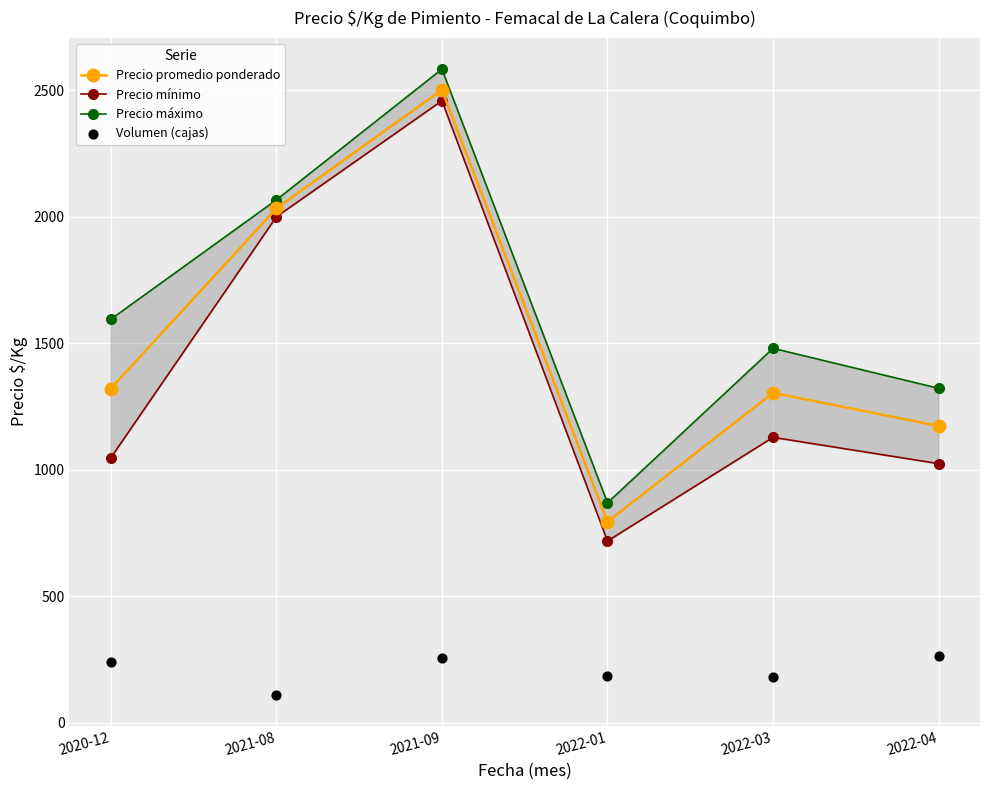

Which series has the widest spread of Y values?

Precio mínimo